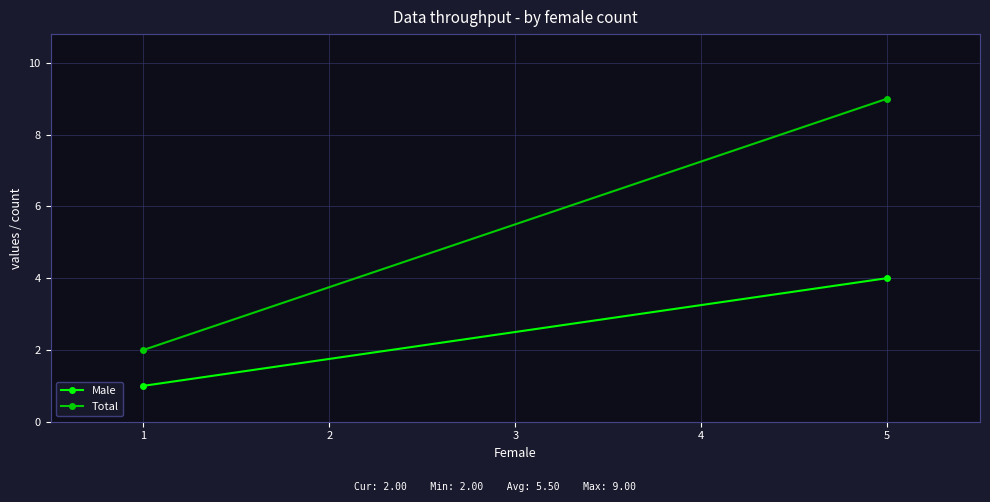

What is the average value of the Male series?

2